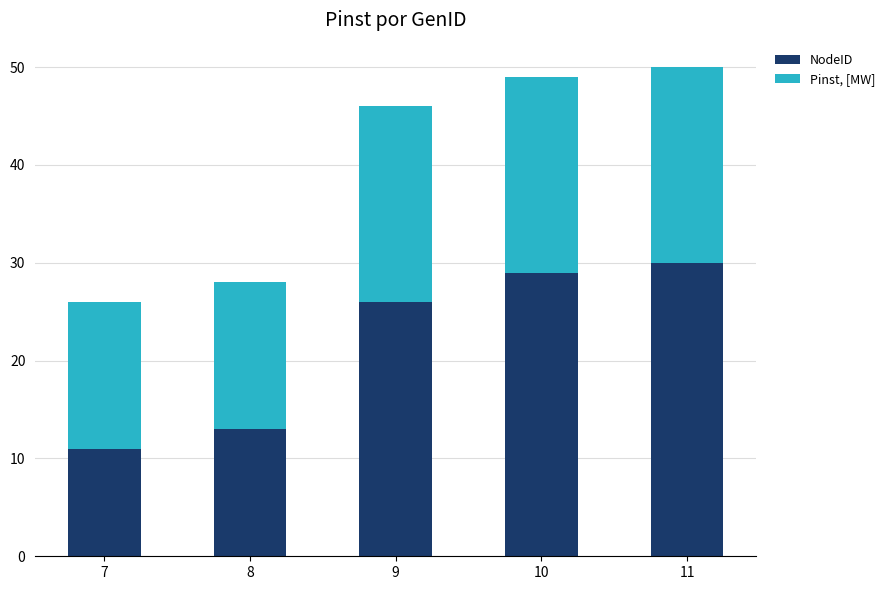

What is the total value across all series at 11?

50